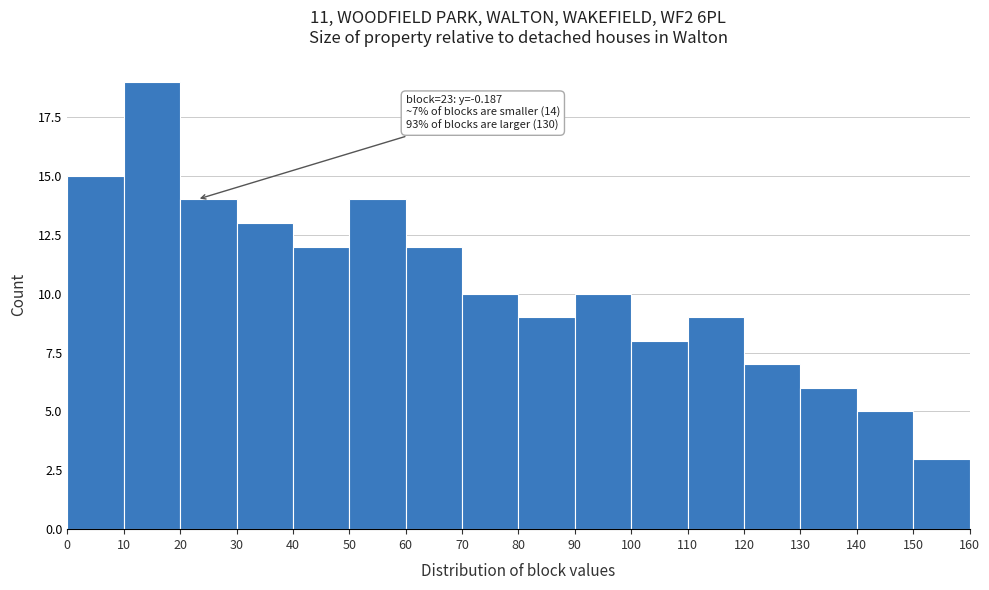

Which range on the x-axis has the tallest bar?

10 to 20